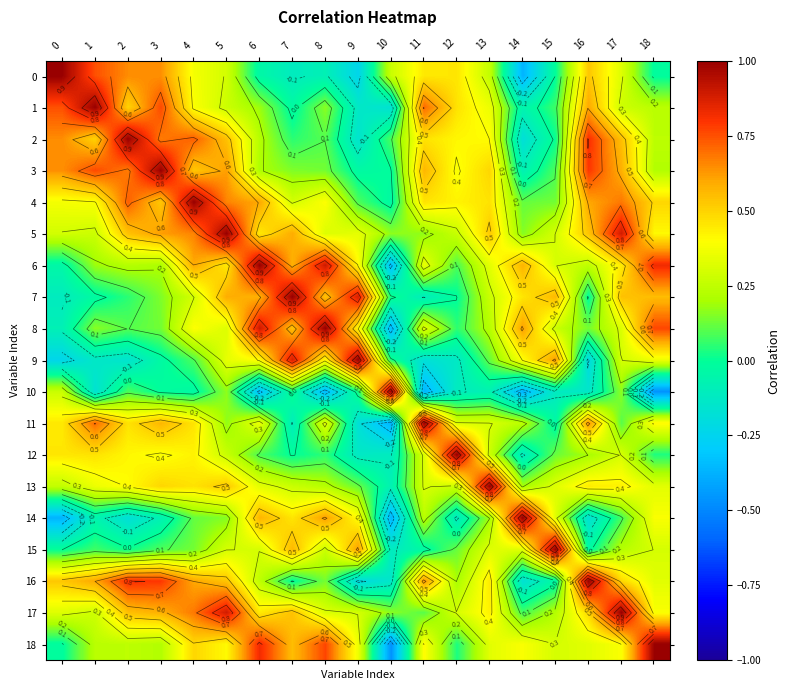

The 14 series shows -0.1 at 1. True or false?

True